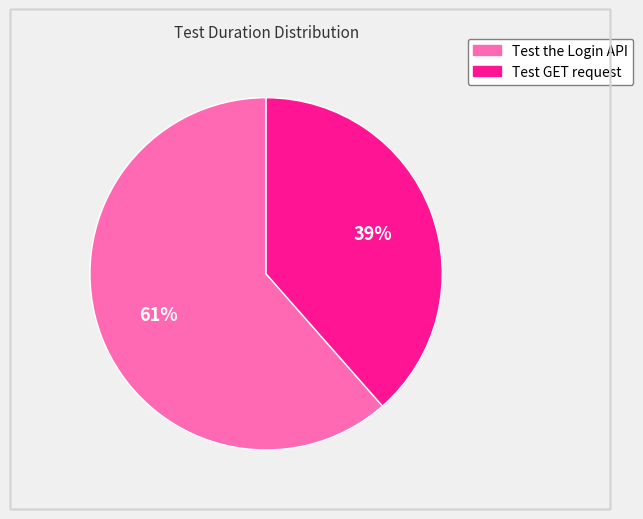

To the nearest percent, what portion does Test GET request represent?

39%